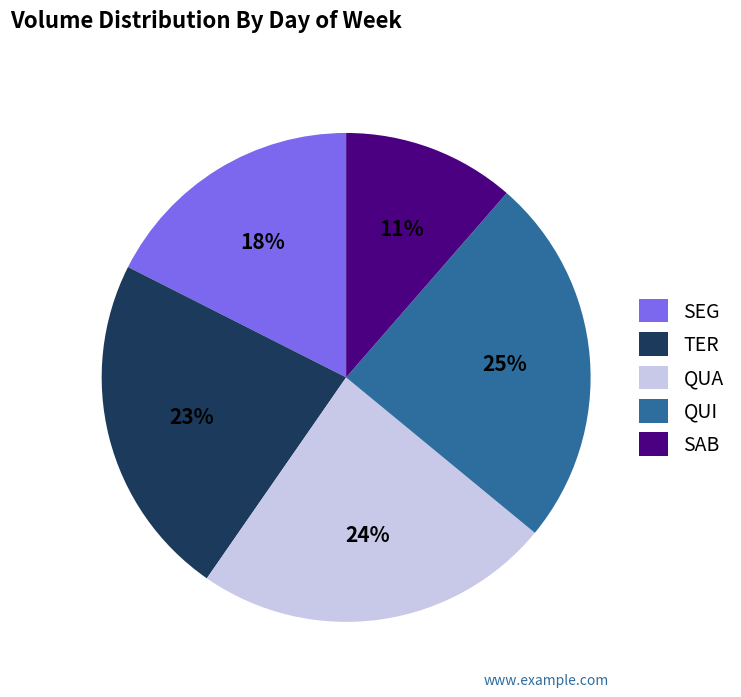

How many slices are in this pie chart?

5